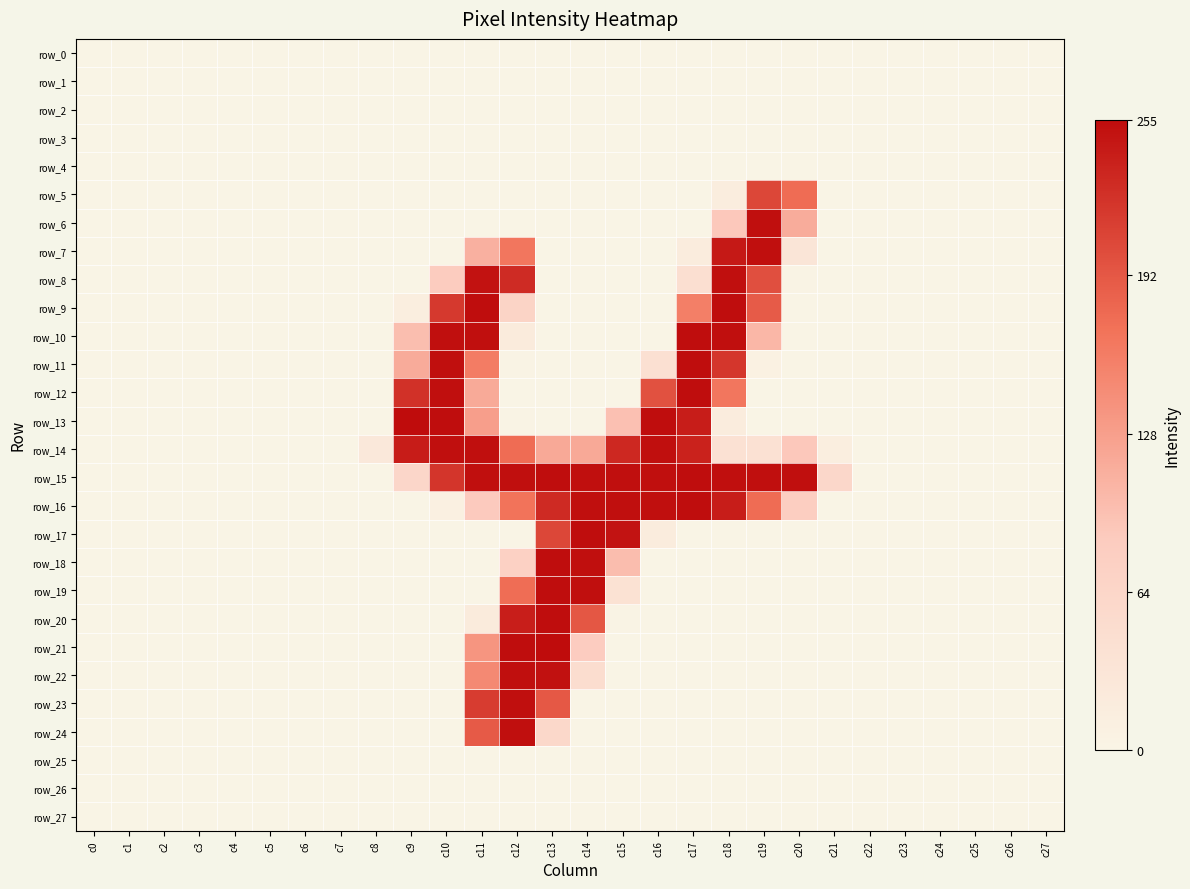

Where is row_9 nearest to the value 127?

c17